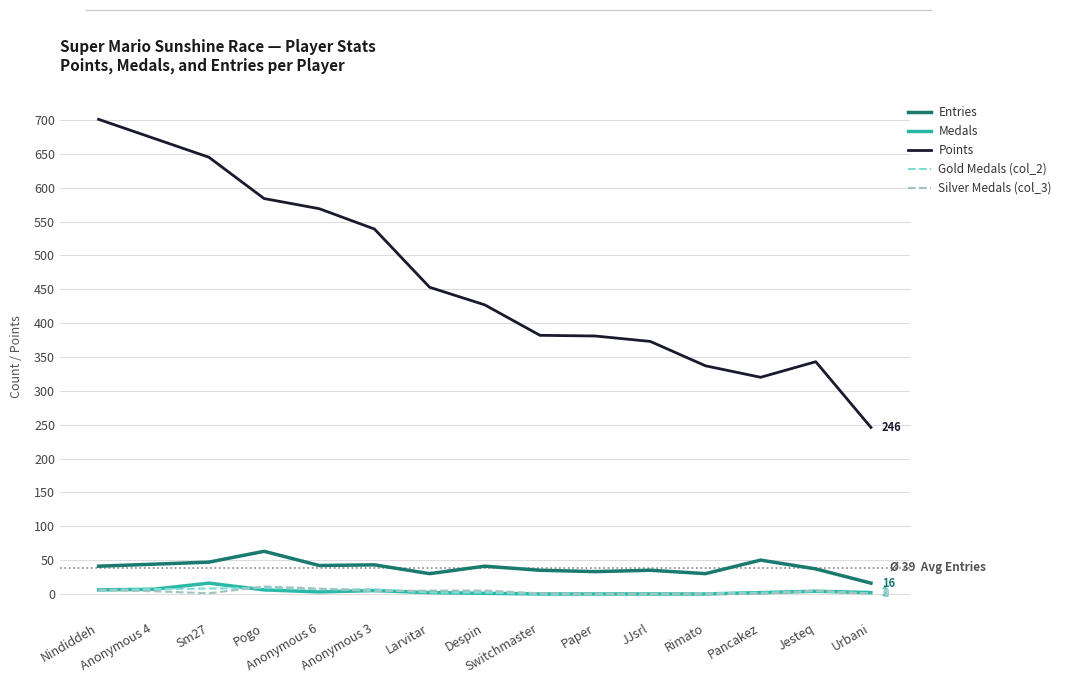

Is the value of Entries at Despin greater than the value of Silver Medals (col_3) at Rimato?

Yes